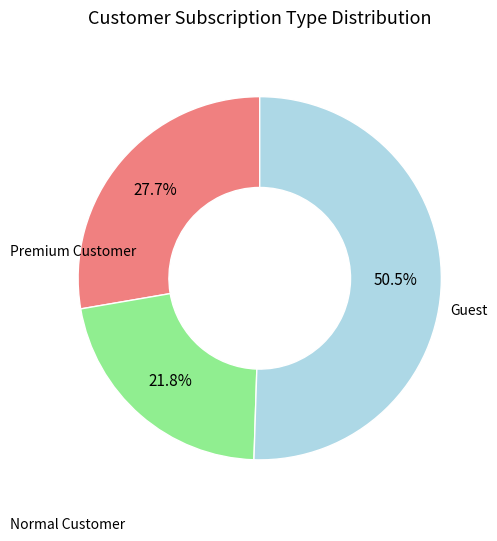

Count the number of slices in the pie.

3